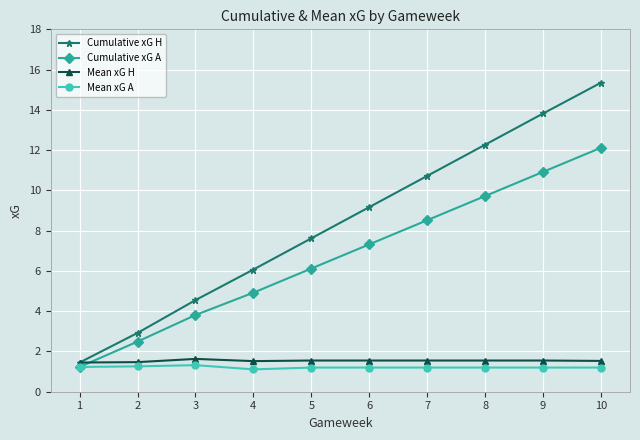

True or false: Mean xG A and Mean xG H intersect in this chart.

False